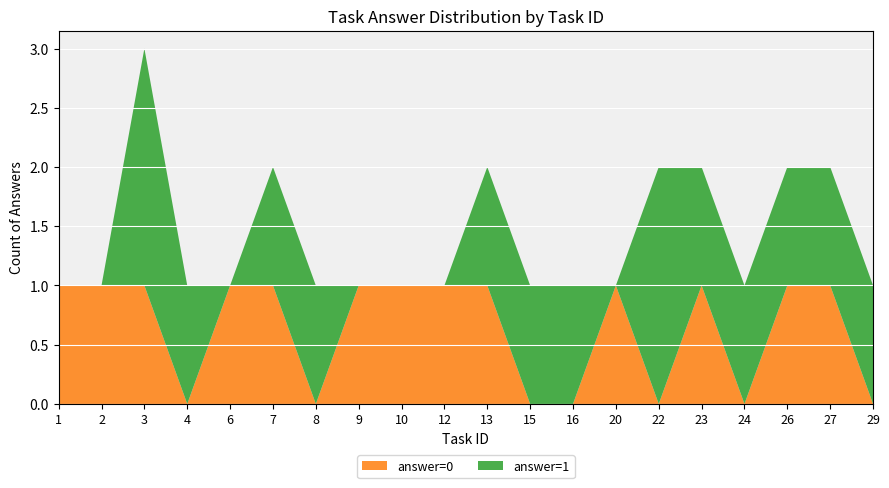

The answer=0 series shows 2 at 3. True or false?

False